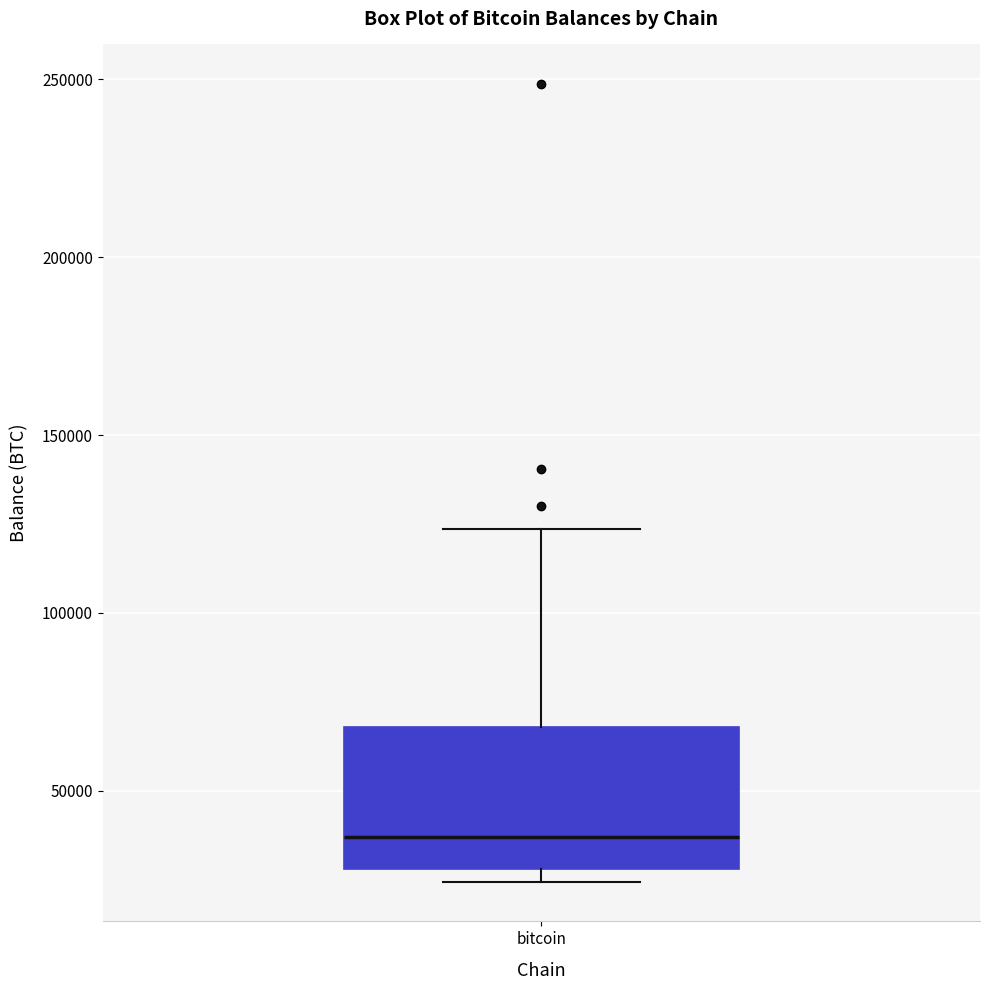

Read this box plot against the y-axis: the position of the median line, the range covered by the box, and the ends of both whiskers. The values are not printed on the chart, so give them approximately, as read against the axis.

median 35000, box 30000 to 70000, whiskers 25000 to 125000